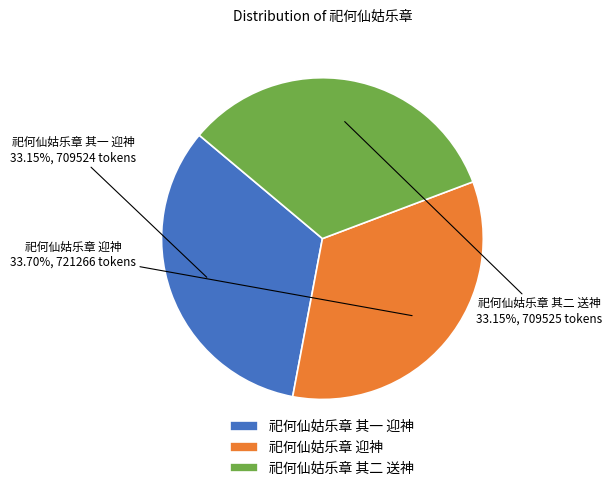

How much of the chart is everything except 祀何仙姑乐章 其二 送神?

66.8%